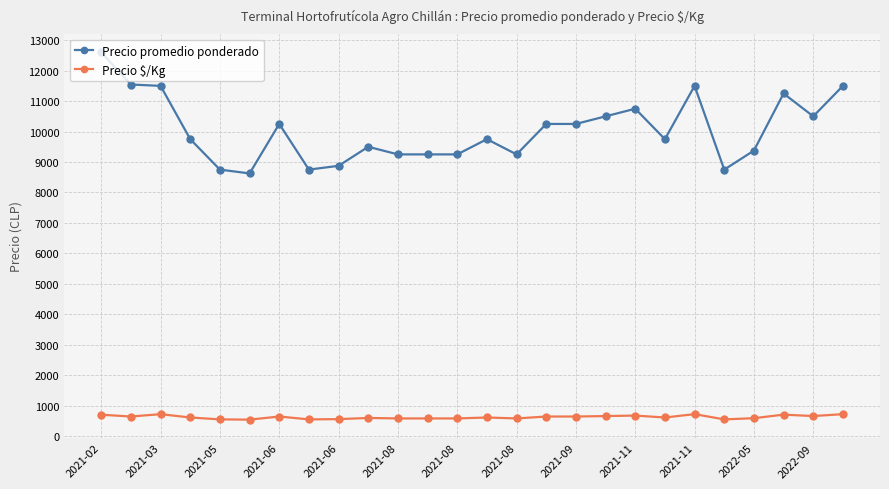

Which series has the largest total across all categories?

Precio promedio ponderado